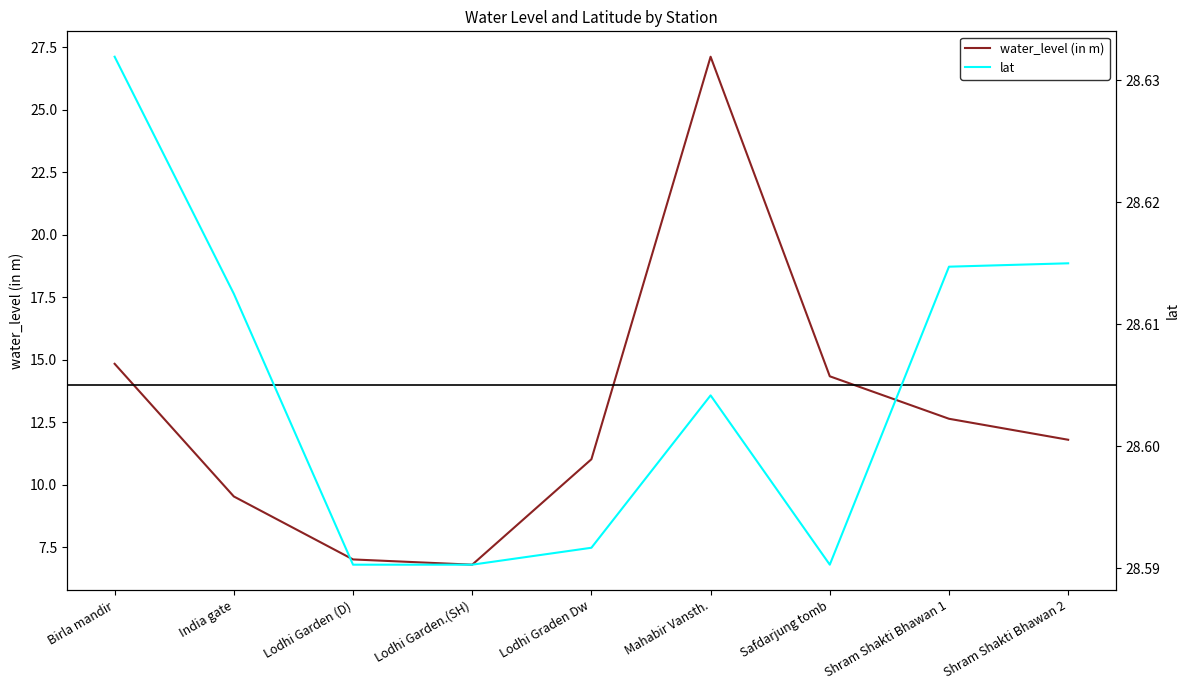

True or false: water_level (in m) and lat intersect in this chart.

False